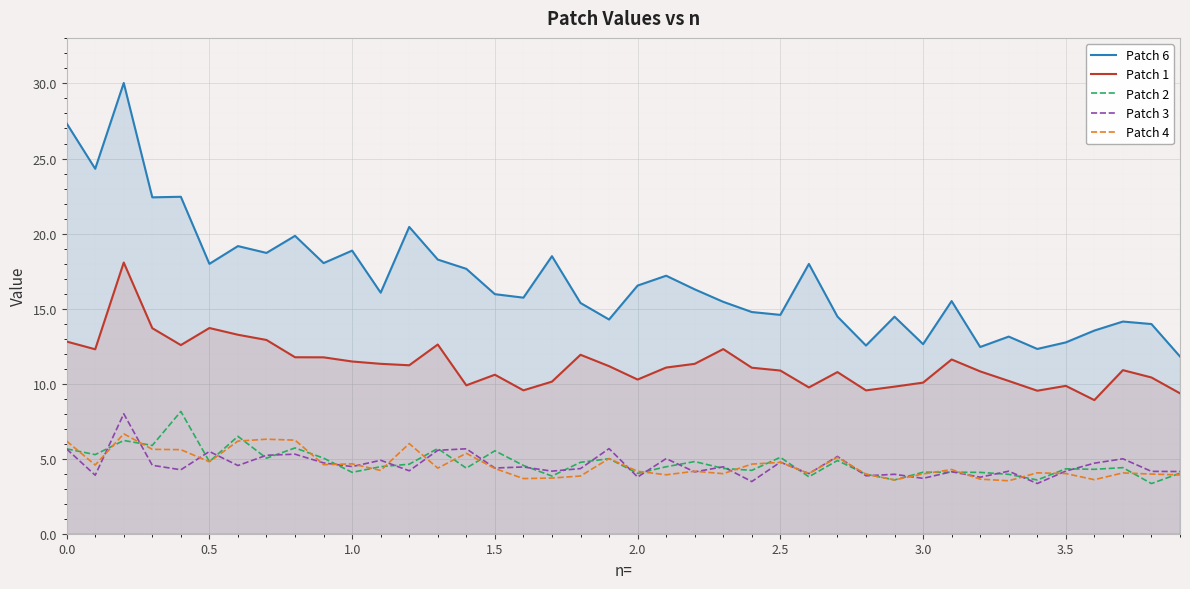

Which series has the largest total across all categories?

Patch 6